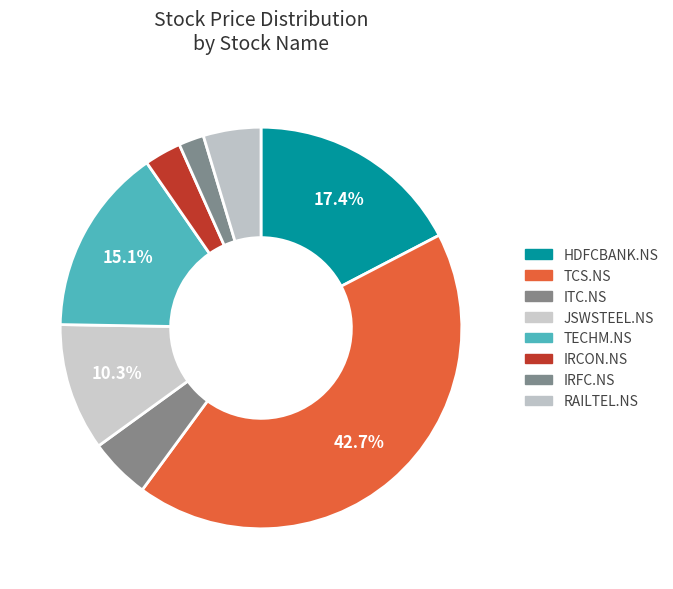

What percentage is the JSWSTEEL.NS slice, to the nearest percent?

10%